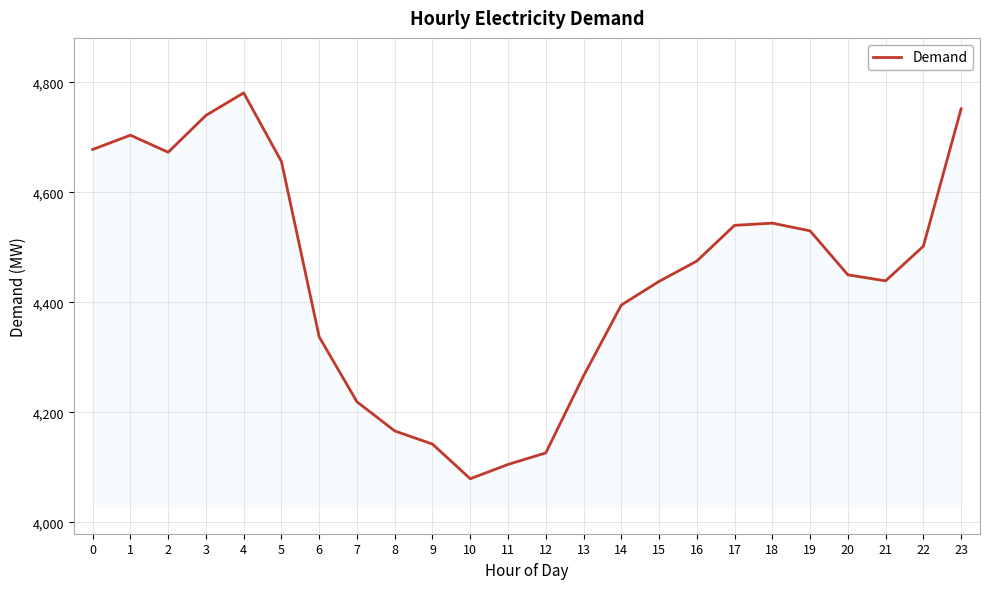

What value does the data have at 18, to the nearest 10?

4540